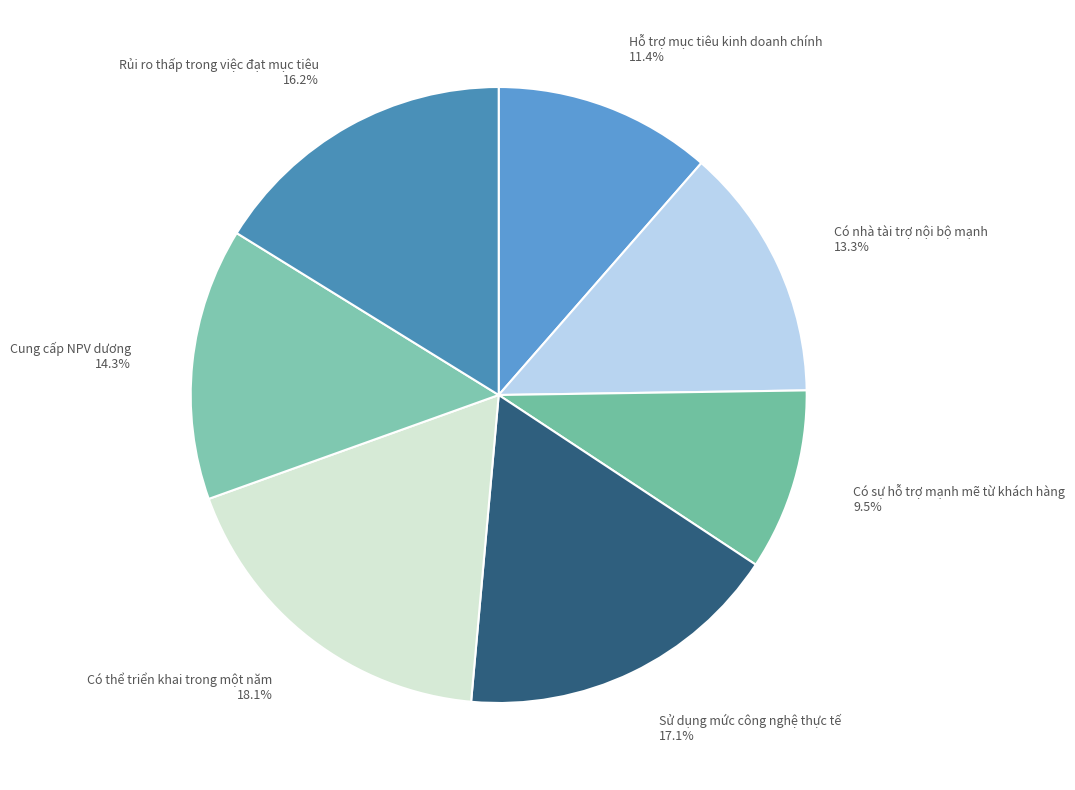

Rank the categories by value from highest to lowest.

Có thể triển khai trong một năm, Sử dụng mức công nghệ thực tế, Rủi ro thấp trong việc đạt mục tiêu, Cung cấp NPV dương, Có nhà tài trợ nội bộ mạnh, Hỗ trợ mục tiêu kinh doanh chính, Có sự hỗ trợ mạnh mẽ từ khách hàng